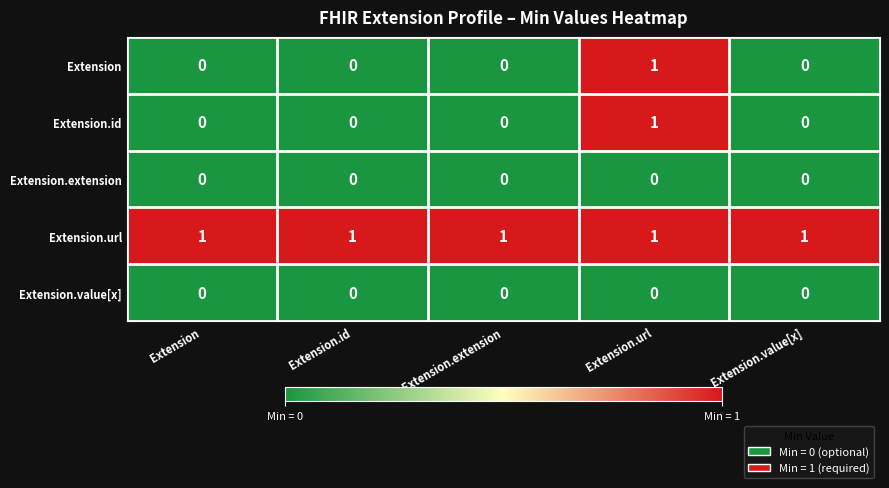

What is the total value across all series at Extension.url?

3